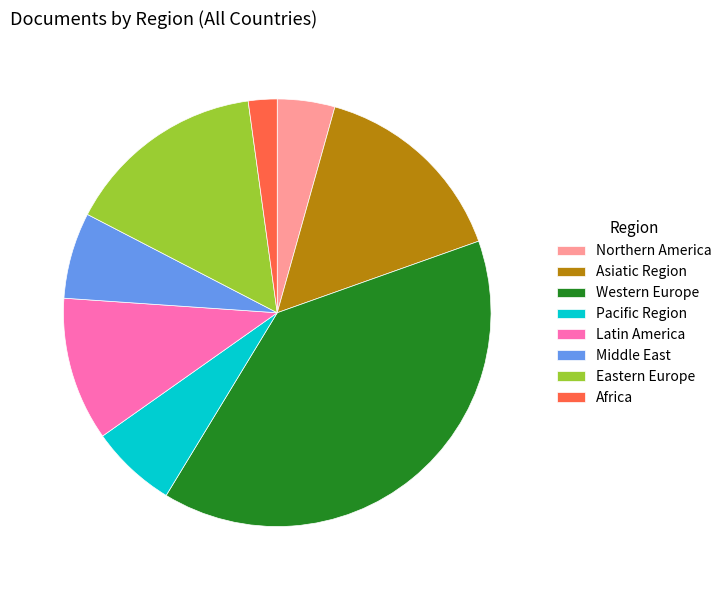

Between Latin America and Northern America, which is larger?

Latin America